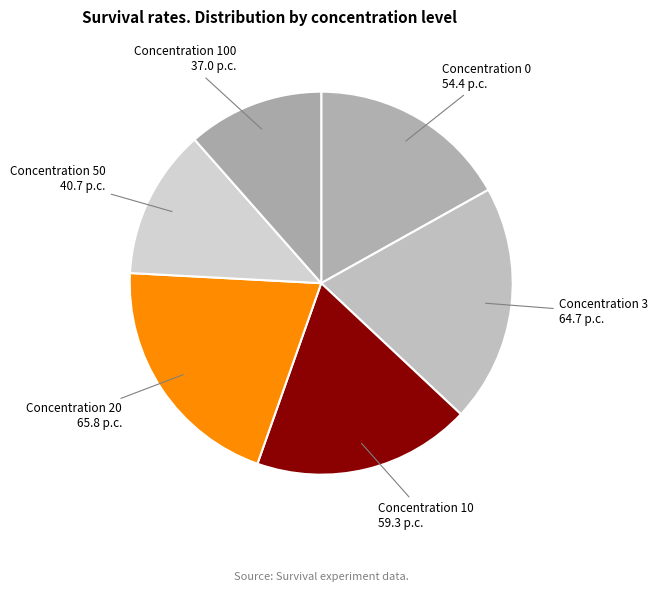

How many segments does this pie chart have?

6